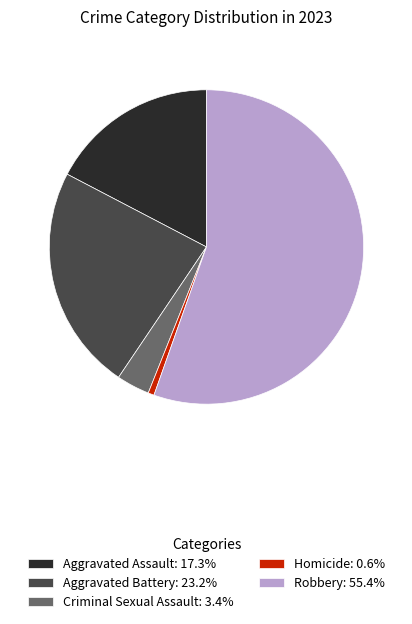

Does Homicide represent more than half of the total?

No